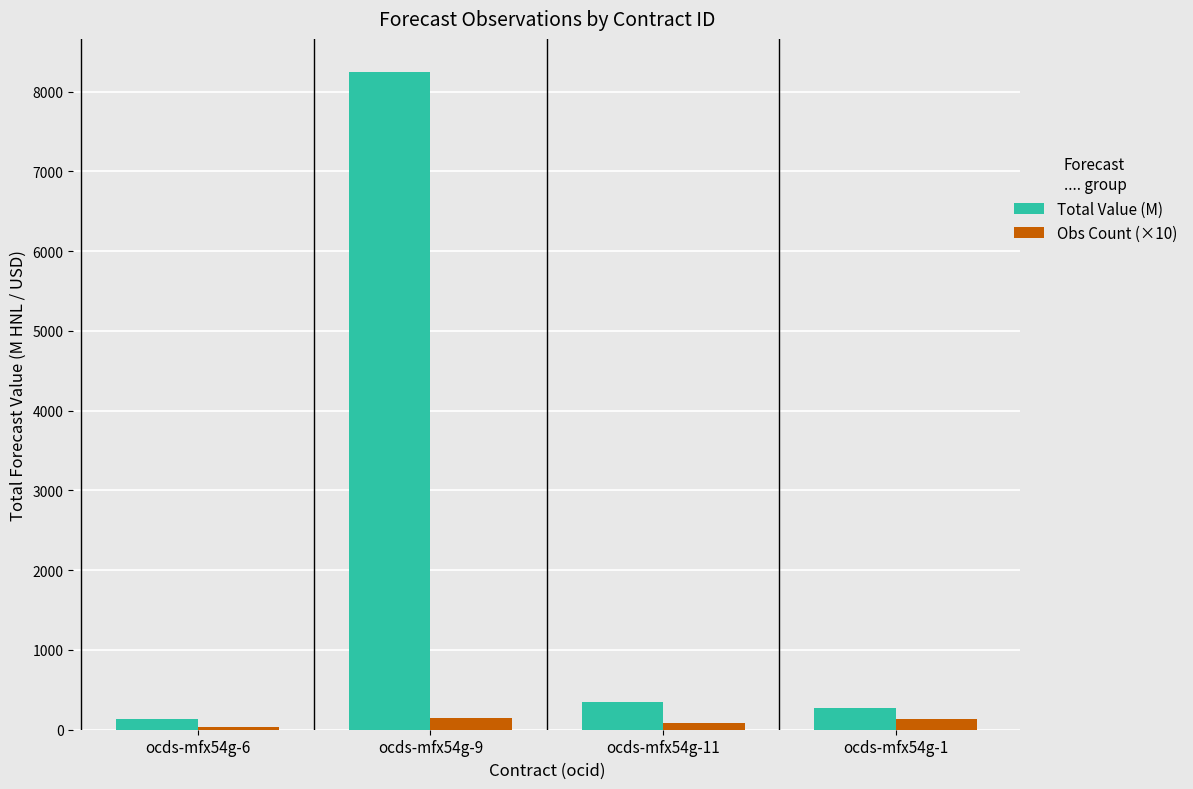

Is it true that Obs Count (×10) equals 40.0 at ocds-mfx54g-6?

True